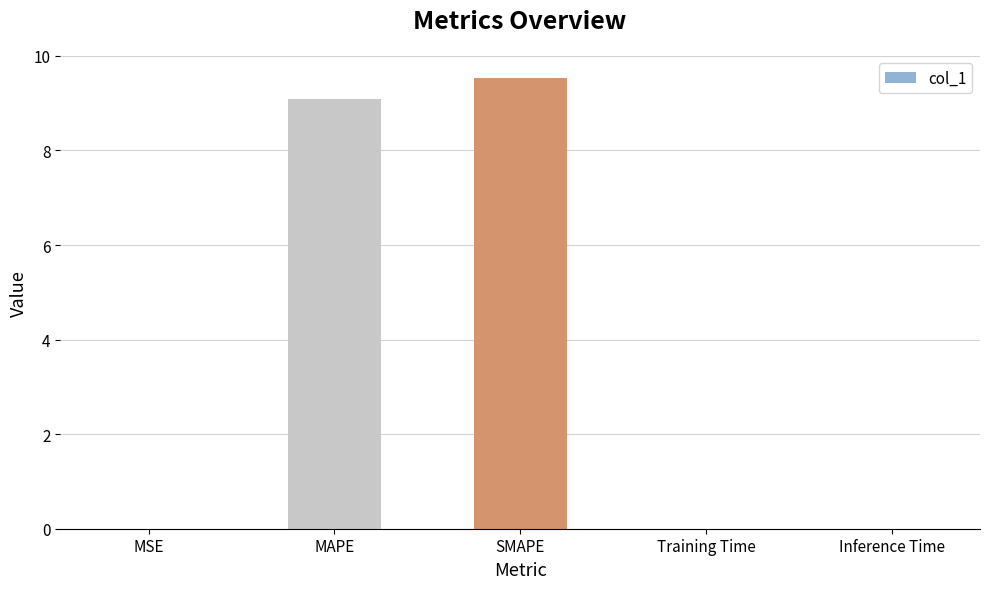

What is the maximum value shown in the chart?

9.5